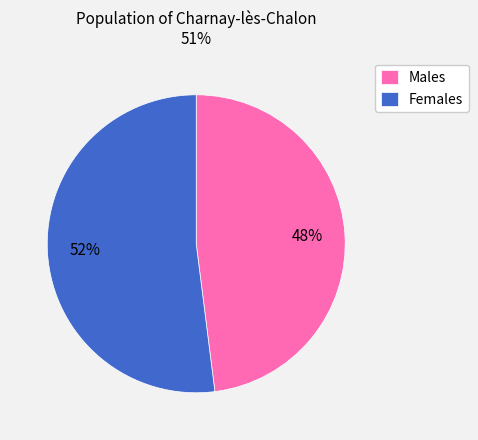

Which category has the biggest portion of the pie?

Females